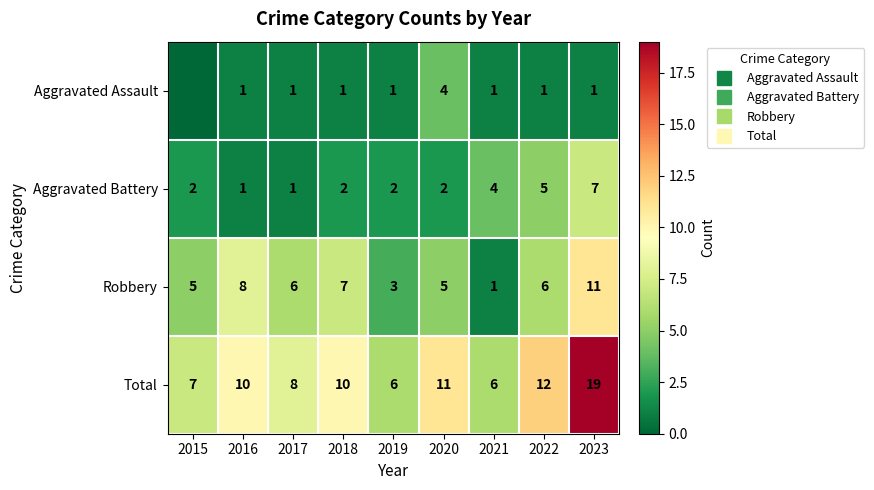

Rank the series by their average value, from highest to lowest.

Total, Robbery, Aggravated Battery, Aggravated Assault